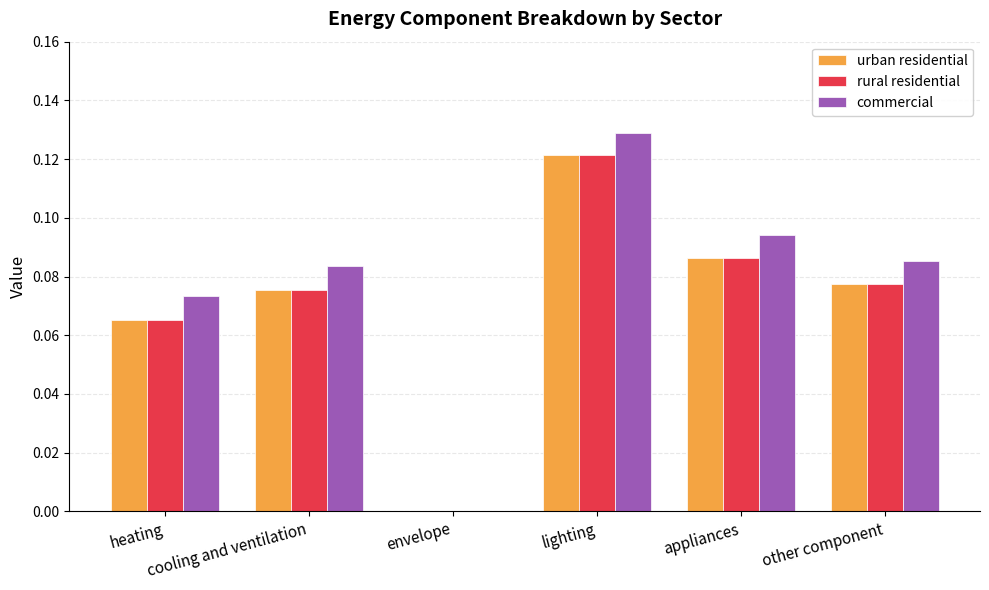

At cooling and ventilation, list the series in order from largest to smallest.

commercial, urban residential, rural residential